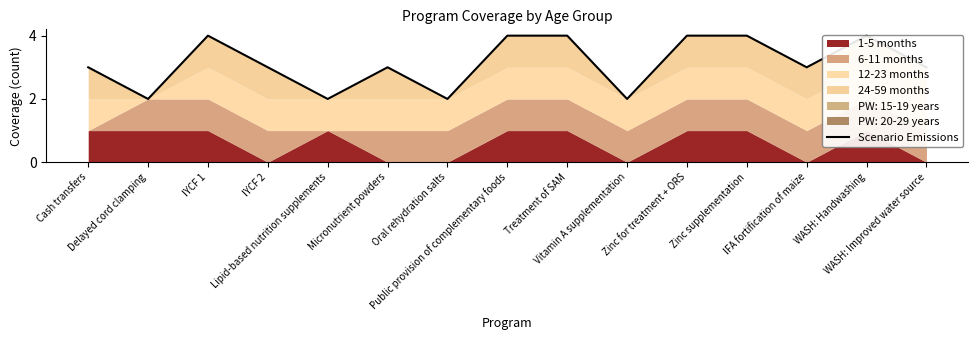

Does the chart display data point markers on the line(s)?

No